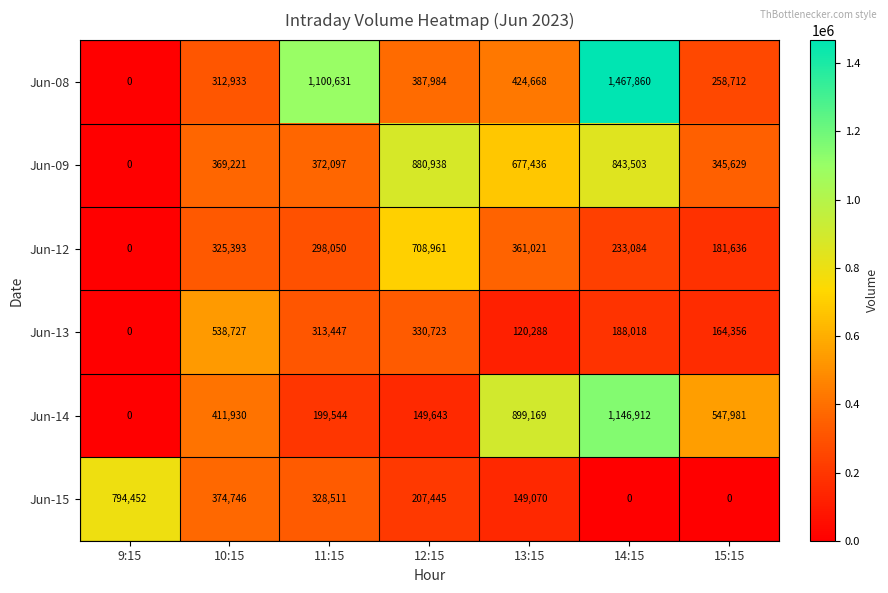

At which category is the sum across all series the highest?

14:15